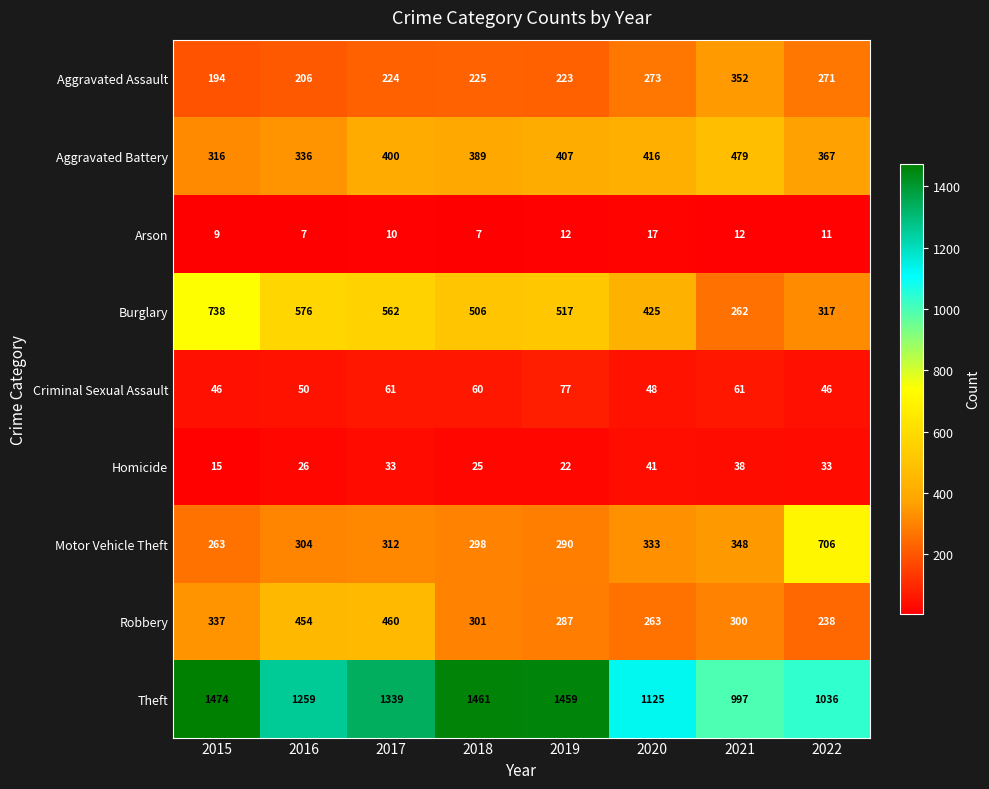

At which category is the sum across all series the highest?

2017